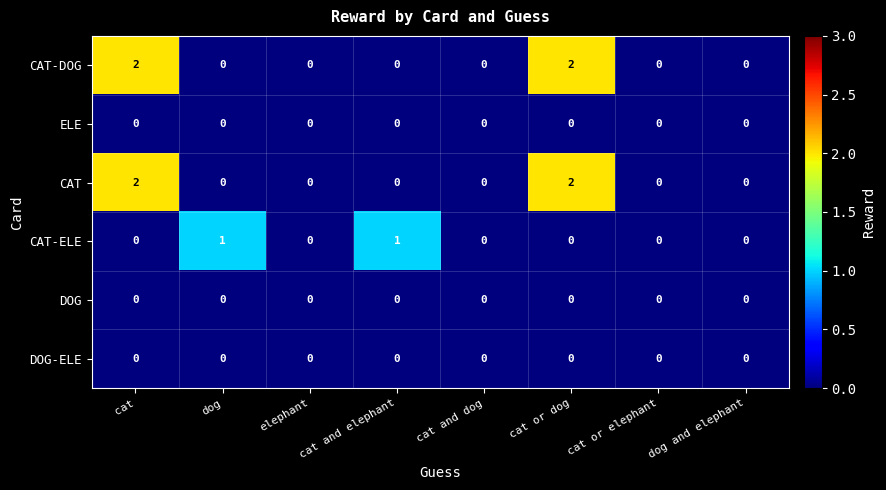

True or false: CAT-DOG has a value of 0 at dog and elephant.

True